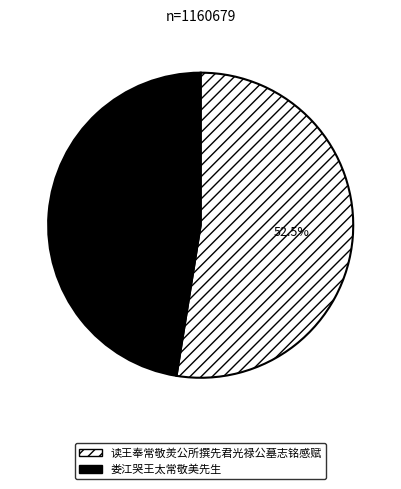

To the nearest percent, what is the average slice percentage?

50%